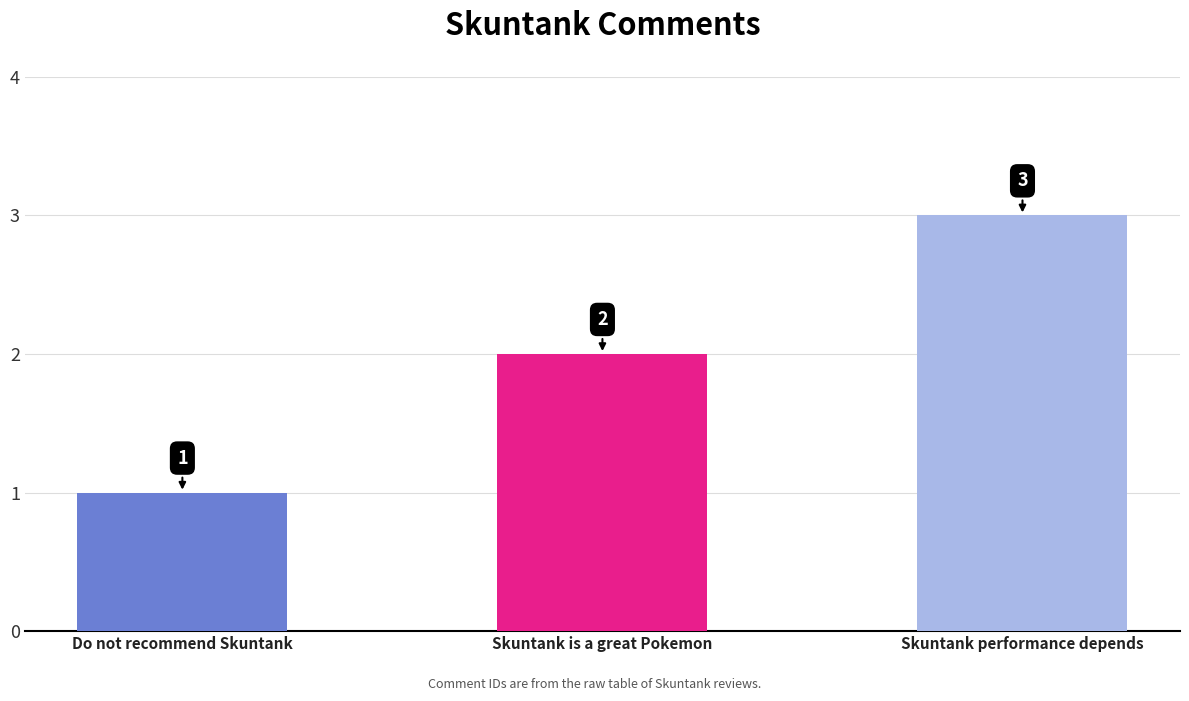

What is the label of the 3rd bar from the left?

Skuntank performance depends